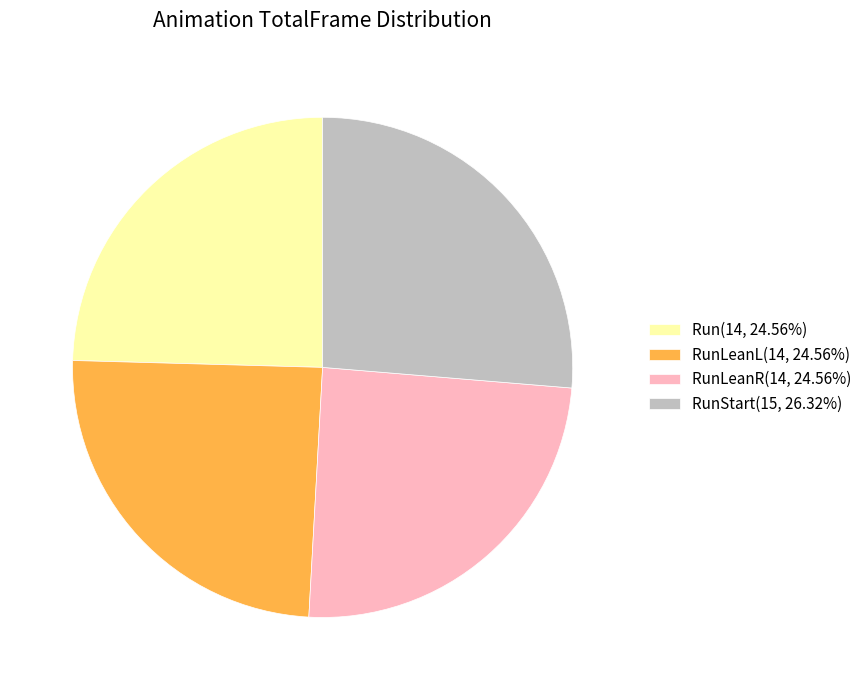

Is RunLeanR(14, 24.56%) the majority of the pie?

No